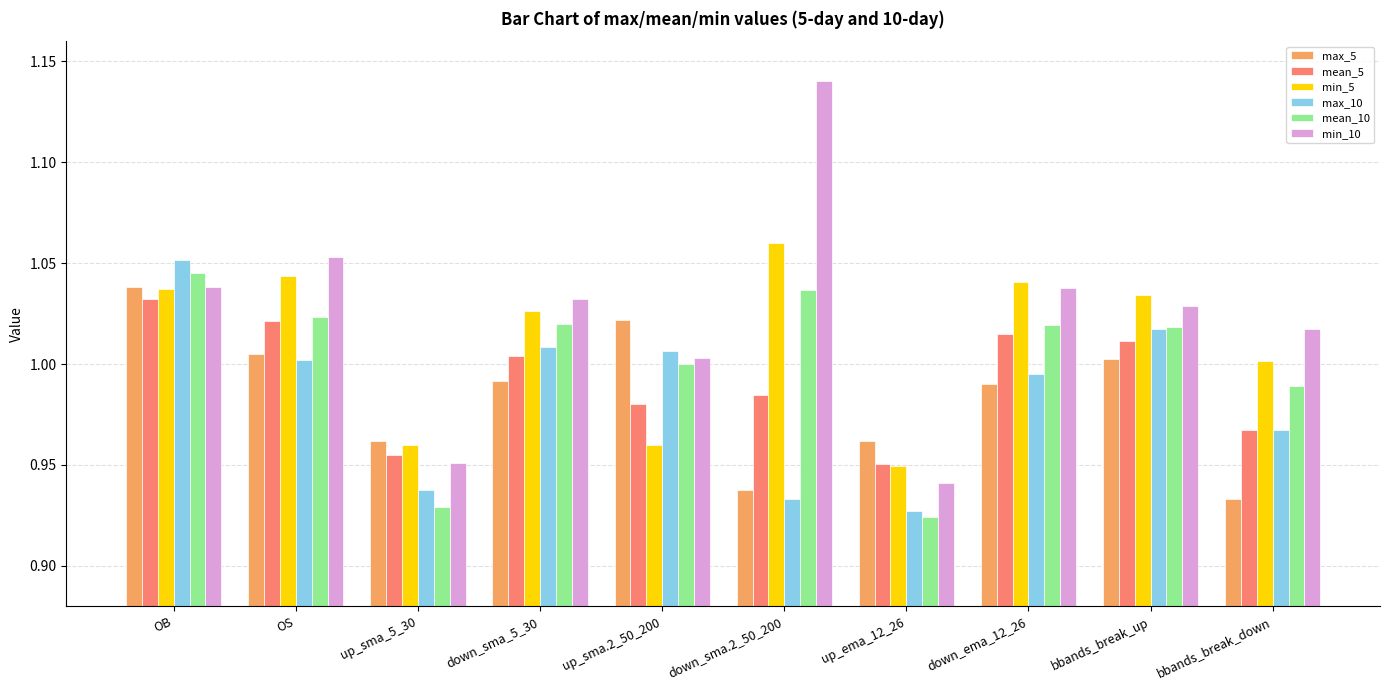

The value of min_10 at up_sma.2_50_200 is 1.0. True or false?

True